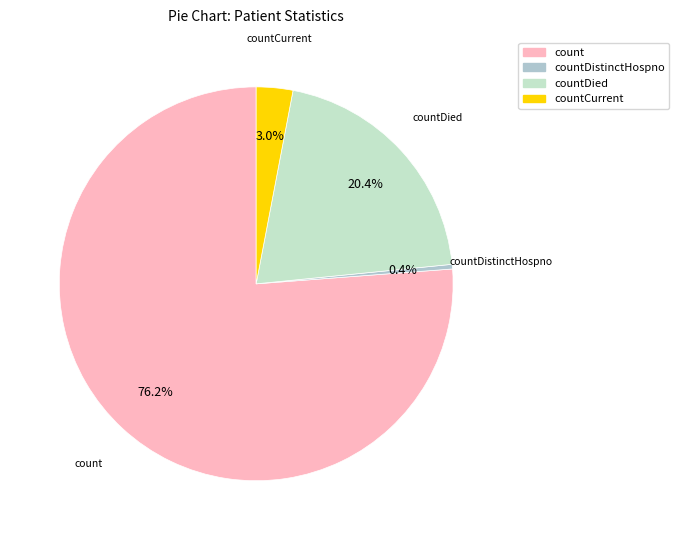

Which has a higher value, countDistinctHospno or count?

count